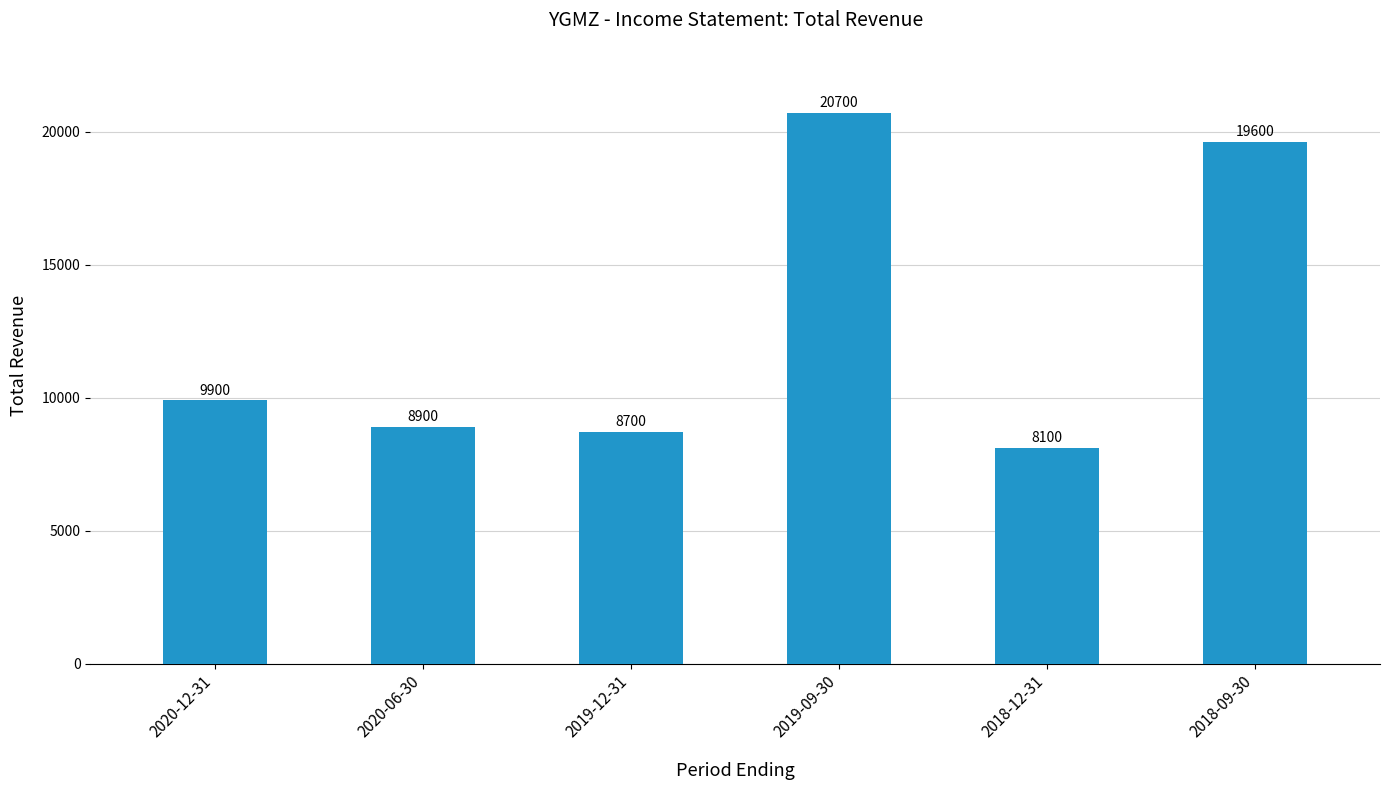

How many data points are less than 9900?

3